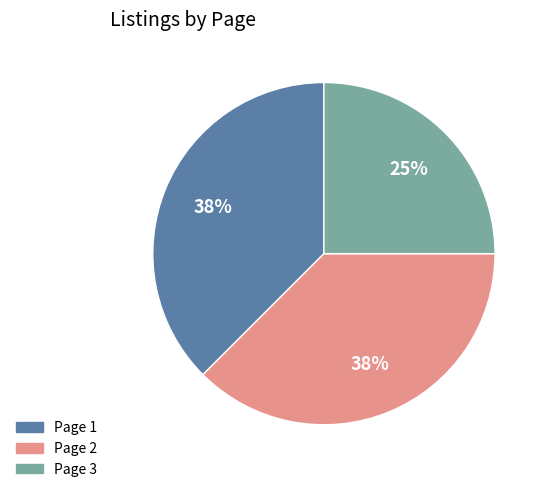

Which slice is the smallest?

Page 3